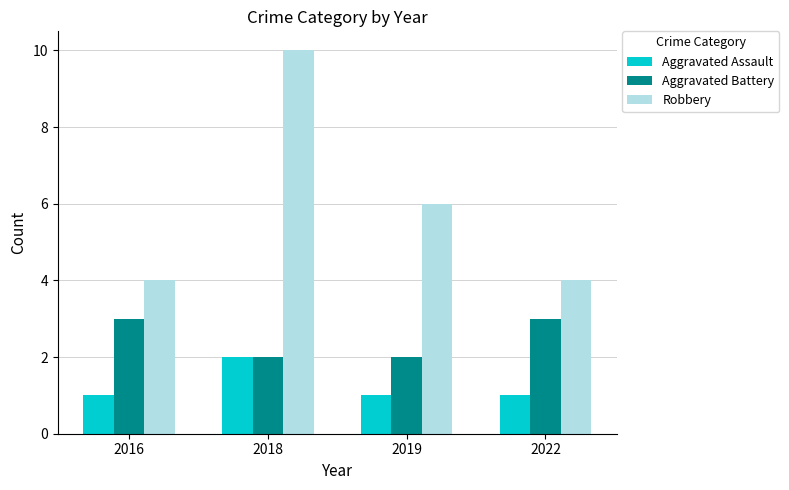

List the series in order of their peak value, highest first.

Robbery, Aggravated Battery, Aggravated Assault